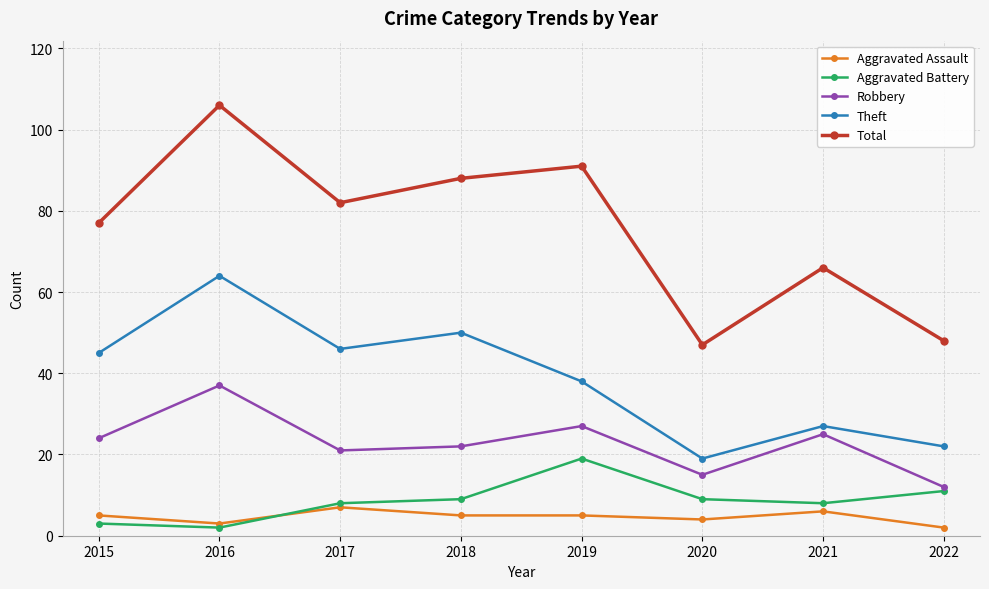

Read the Theft value at 2021, to the nearest 5.

25